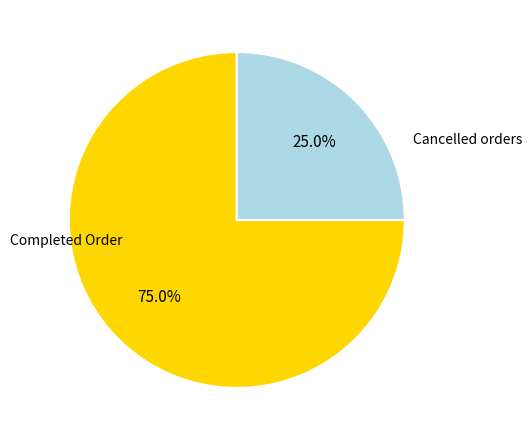

Is there any slice that represents more than half of the pie?

Yes